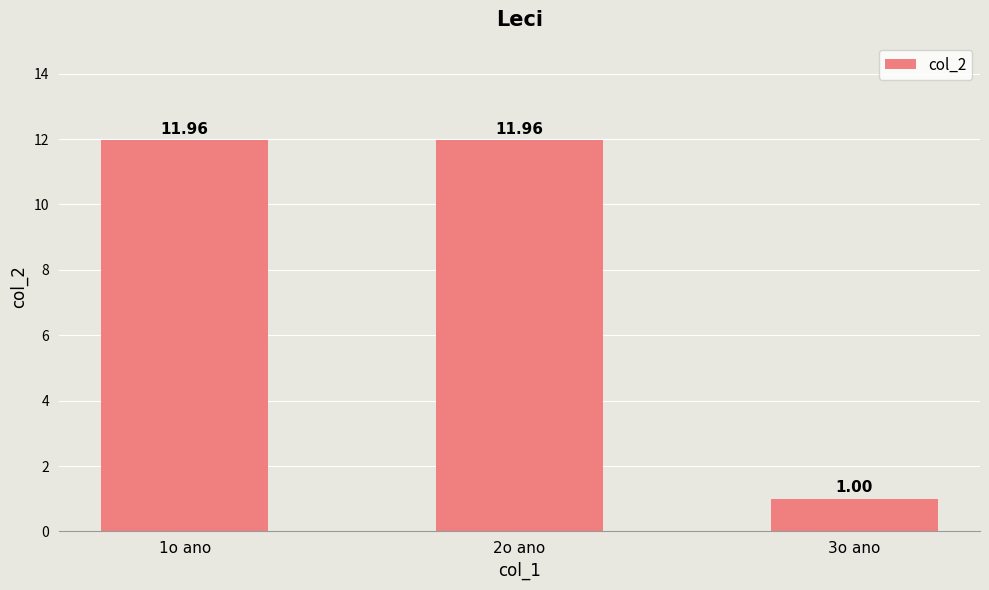

The chart shows a value of 1.0 at 3o ano. True or false?

True